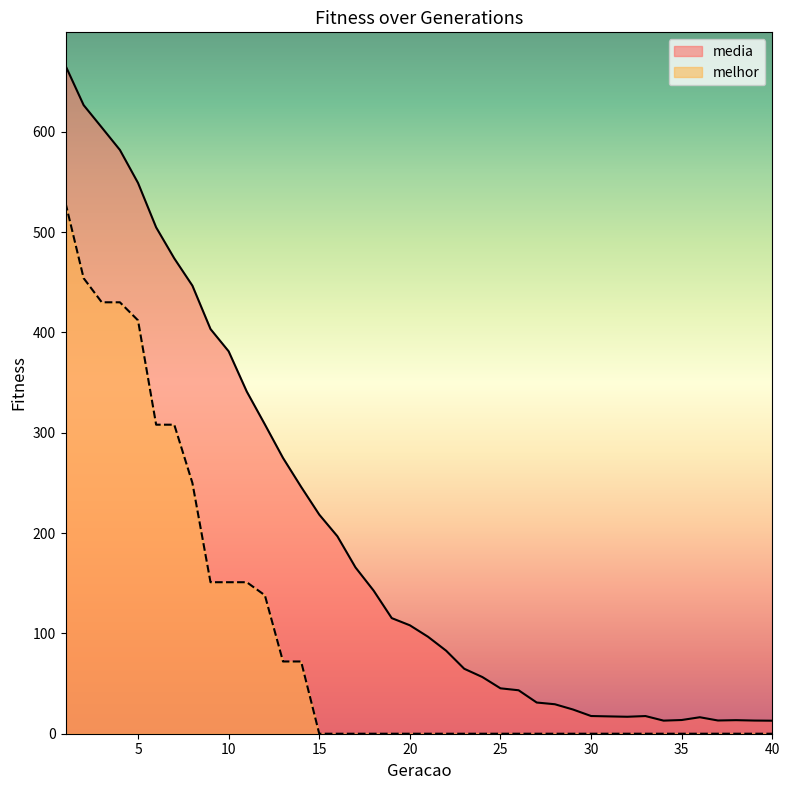

Reading left to right, list all the values displayed in this chart.

media: 665.8	626.5	604.2	581.8	548.9	504.7	473.8	446.6	403.3	381.2	341.1	308.3	274.9	246.0	218.4	196.8	165.7	142.6	115.2	108.1	96.7	82.8	64.8	56.5	45.2	43.3	31.1	29.4	24.1	17.6	17.3	16.9	17.6	13.0	13.7	16.4	13.2	13.5	13.1	13.0
melhor: 529.0	454.0	430.0	430.0	412.0	308.0	308.0	250.0	151.0	151.0	151.0	138.0	72.0	72.0	0.0	0.0	0.0	0.0	0.0	0.0	0.0	0.0	0.0	0.0	0.0	0.0	0.0	0.0	0.0	0.0	0.0	0.0	0.0	0.0	0.0	0.0	0.0	0.0	0.0	0.0